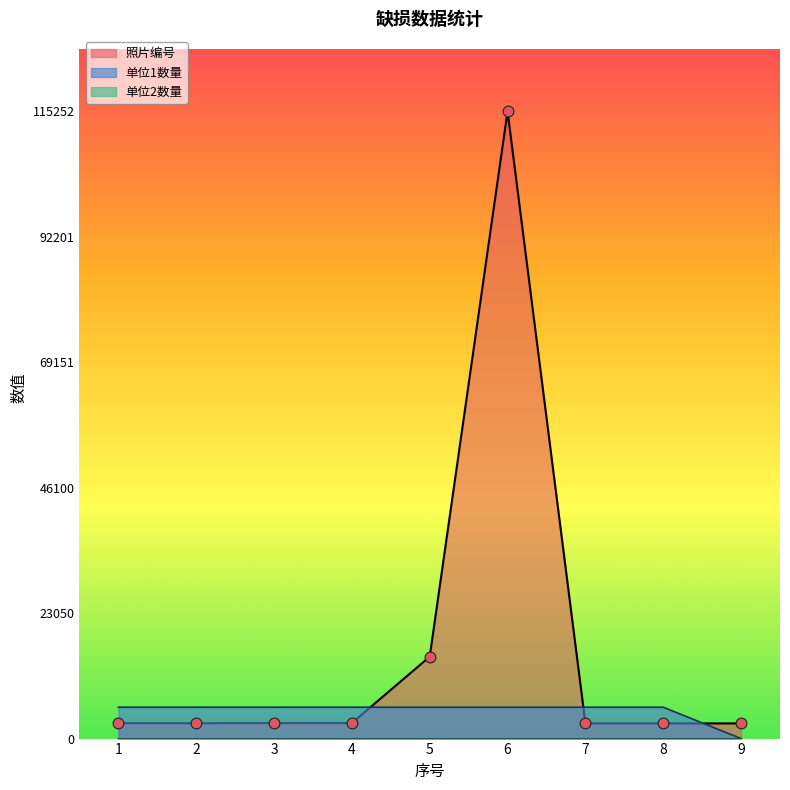

Which series has the widest spread of Y values?

照片编号